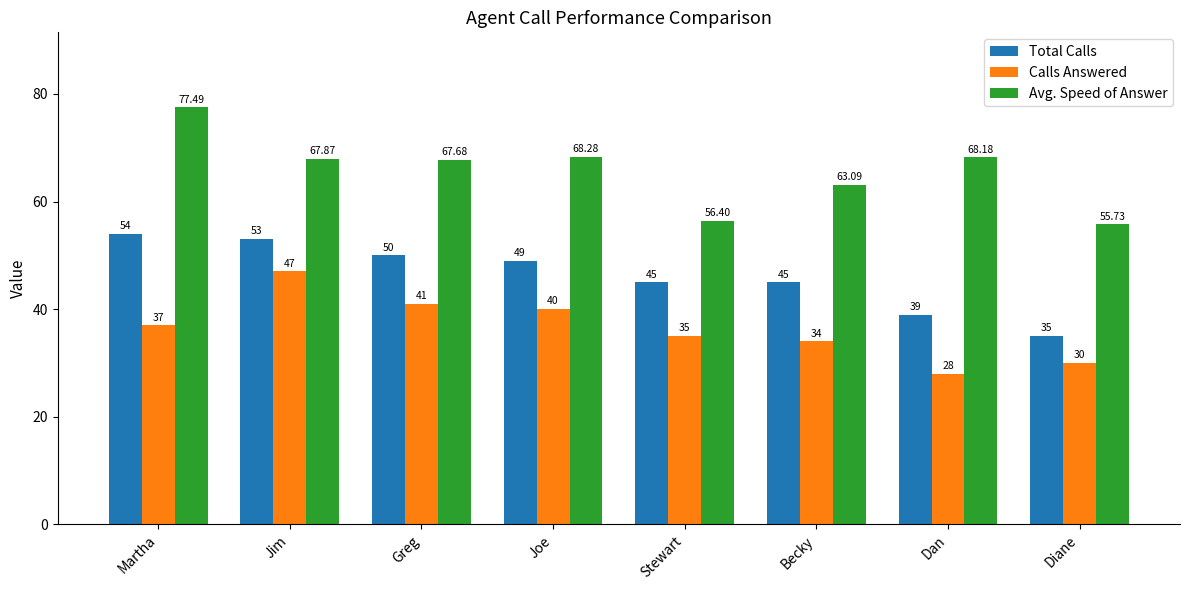

What is the lowest value of the Calls Answered series?

28.0